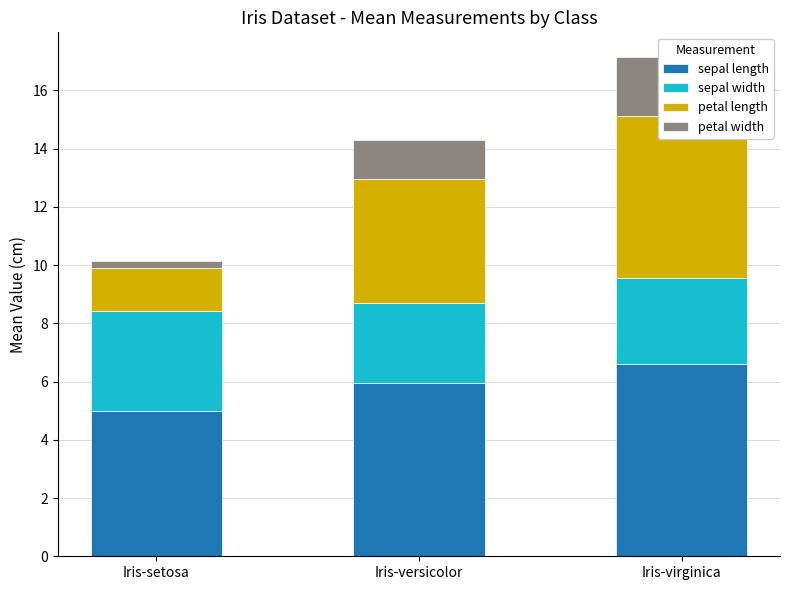

What is the greatest value displayed?

6.6